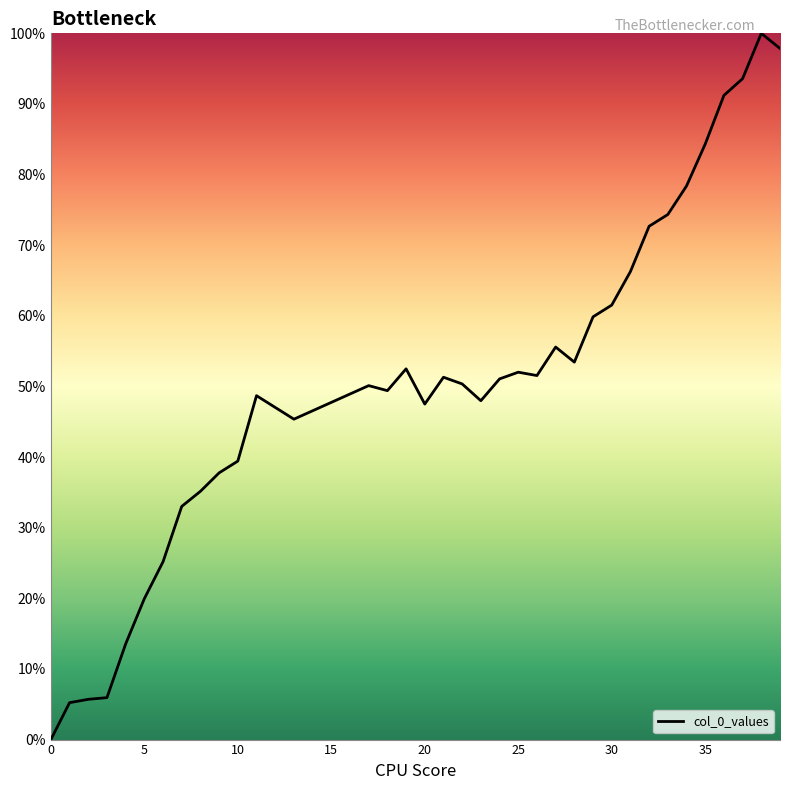

Does the chart display data point markers on the line(s)?

No